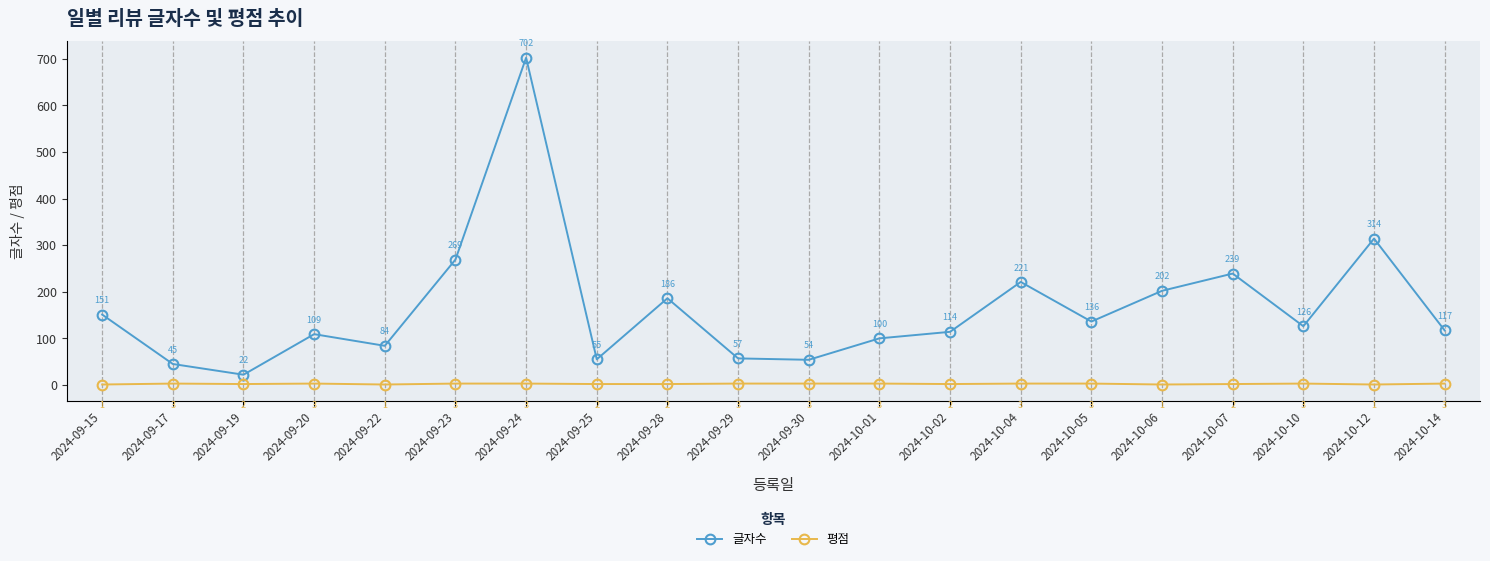

What is the maximum value for 글자수?

702